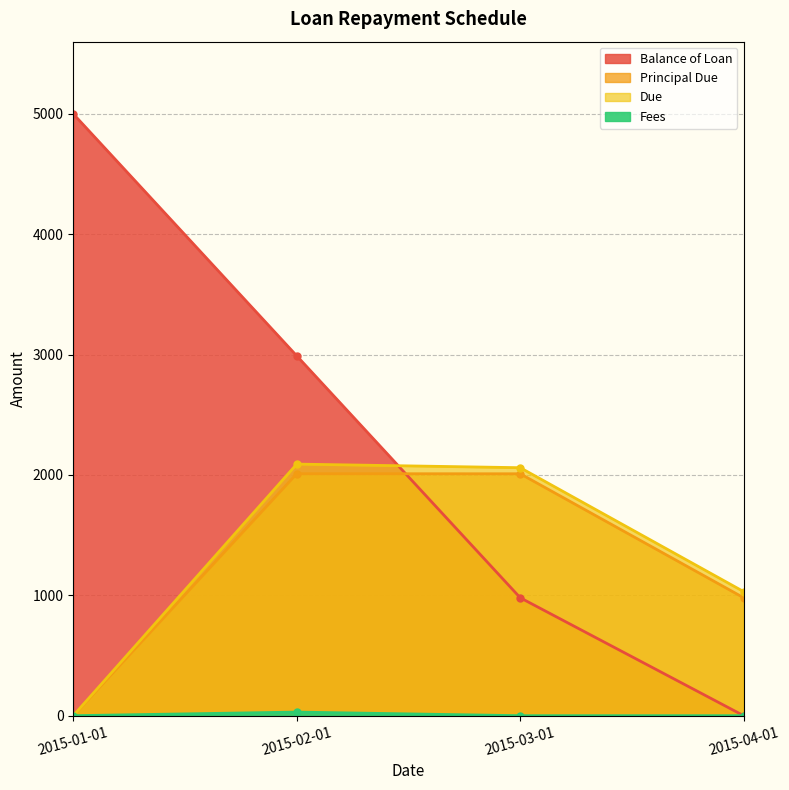

What is the label of the 4th point from the left?

2015-04-01